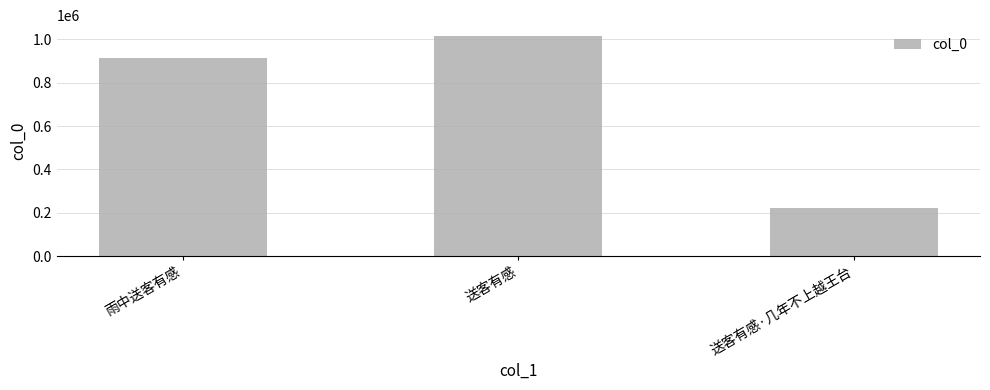

Reading left to right, extract all data points from this chart.

913080	1015263	221588